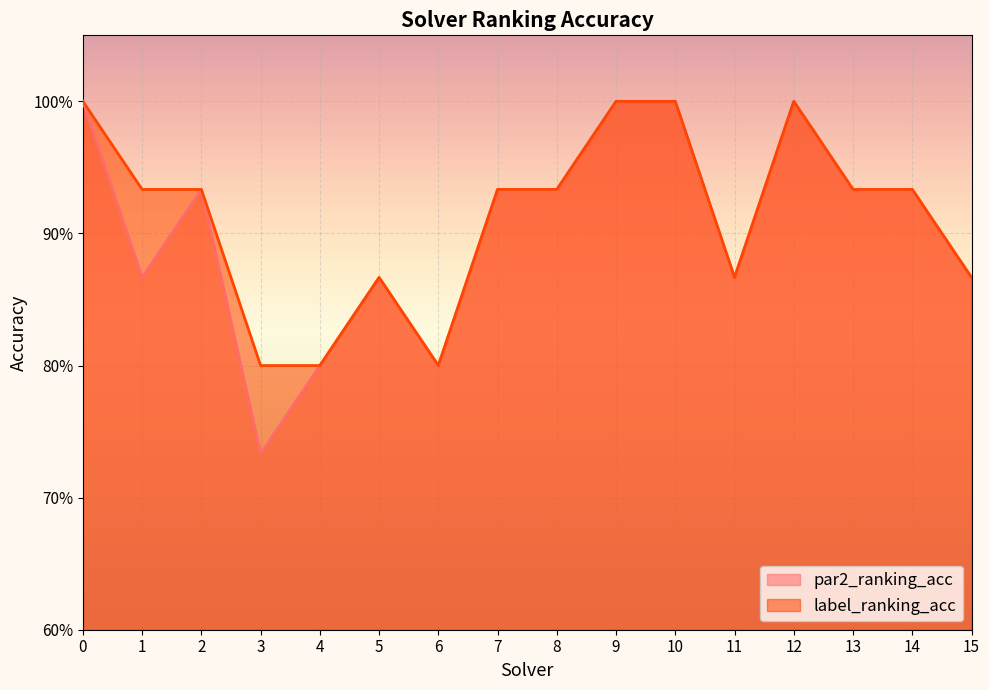

What is the total value across all series at 4?

1.6